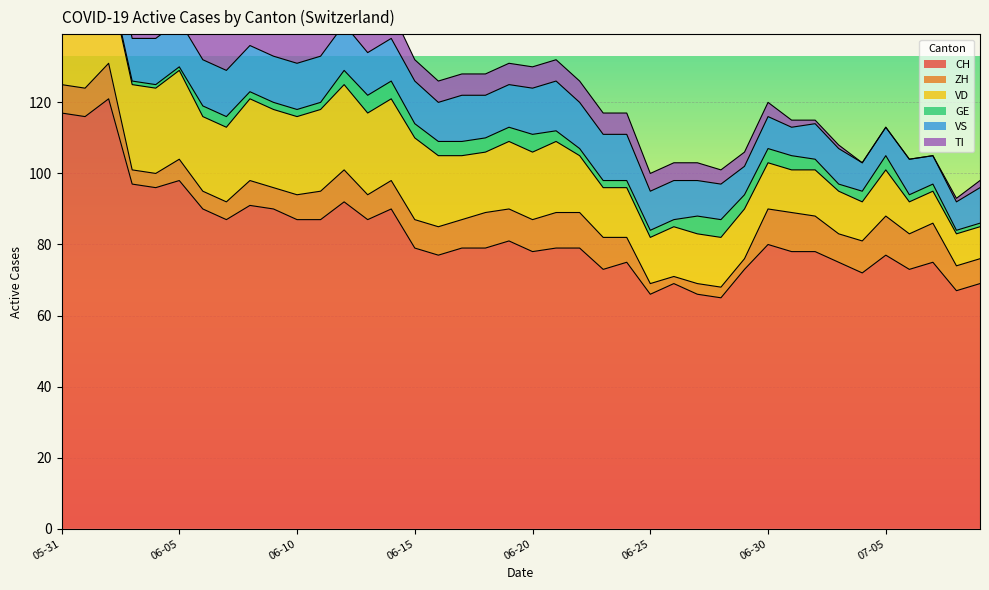

Is the value of CH at 2020-07-04 greater than the value of VD at 2020-06-14?

Yes